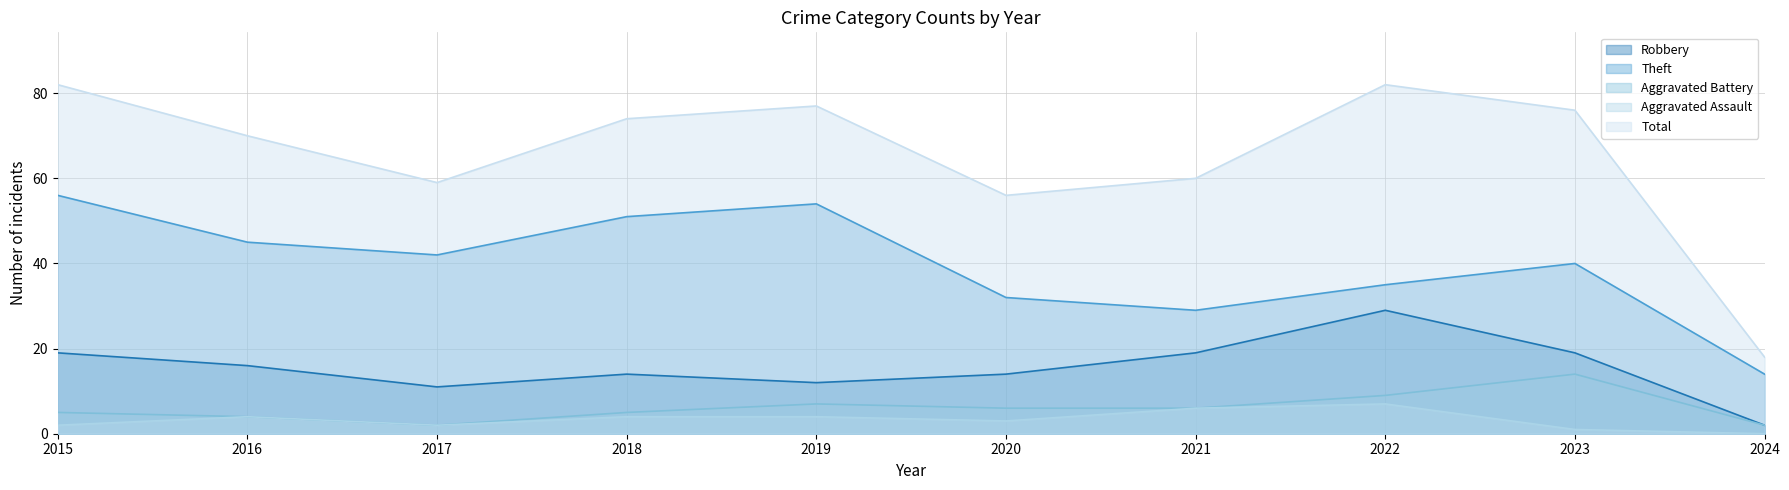

What is the minimum value for Total?

18